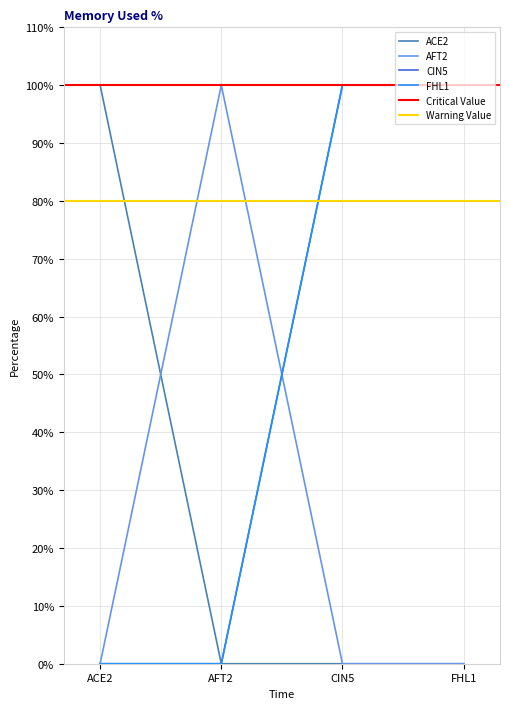

Which has a higher value, CIN5 or FHL1?

CIN5